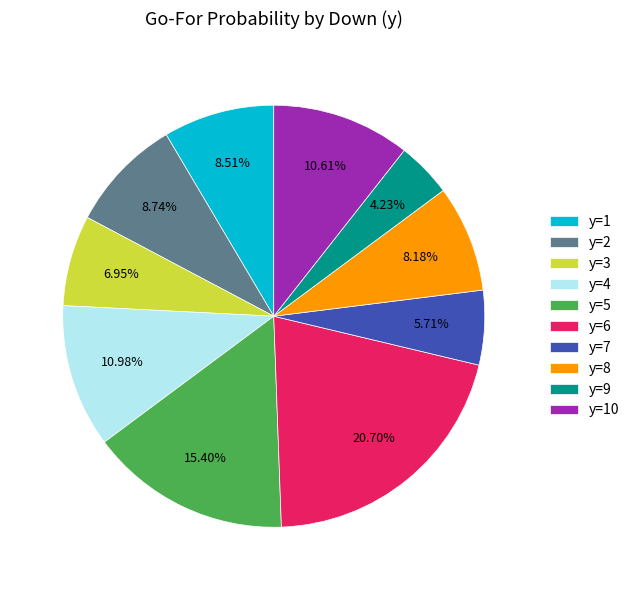

To the nearest percent, what is the average slice percentage?

10%